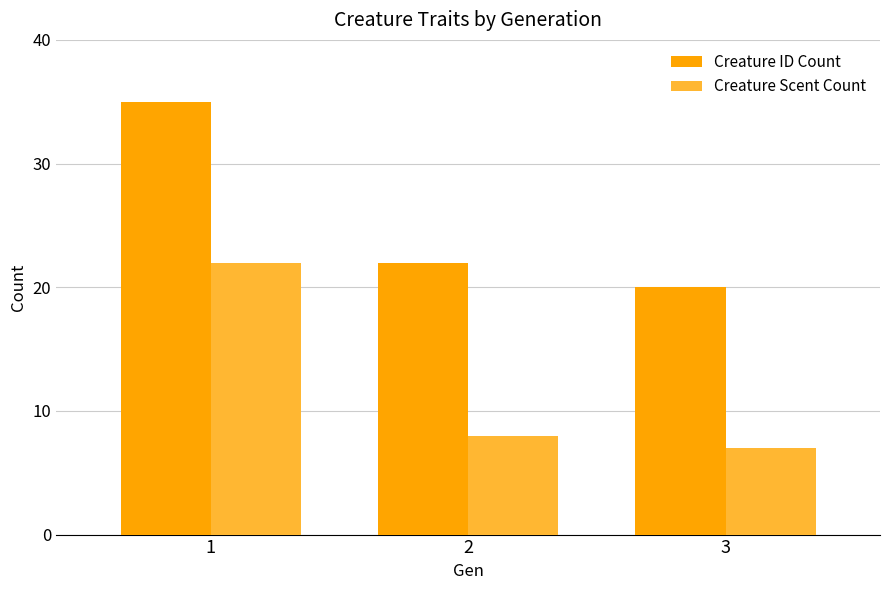

What is the value of the Creature Scent Count bar at the 2nd from the left?

8